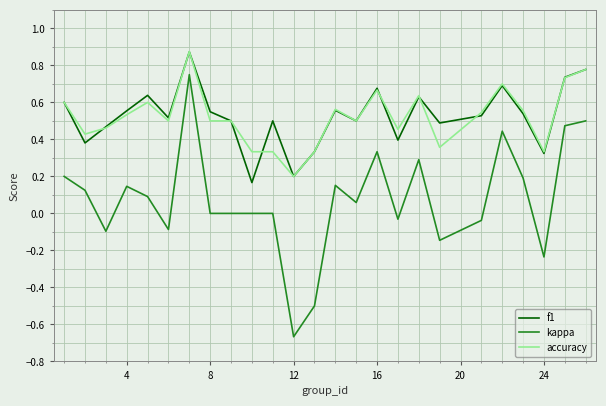

True or false: kappa and f1 intersect in this chart.

False